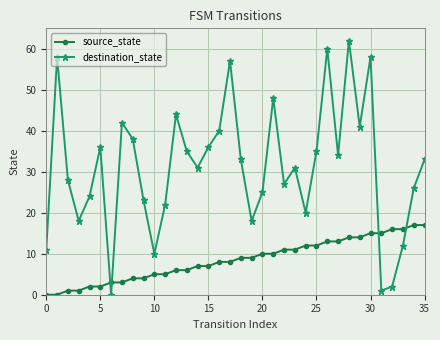

Which series has the largest range (max minus min)?

destination_state